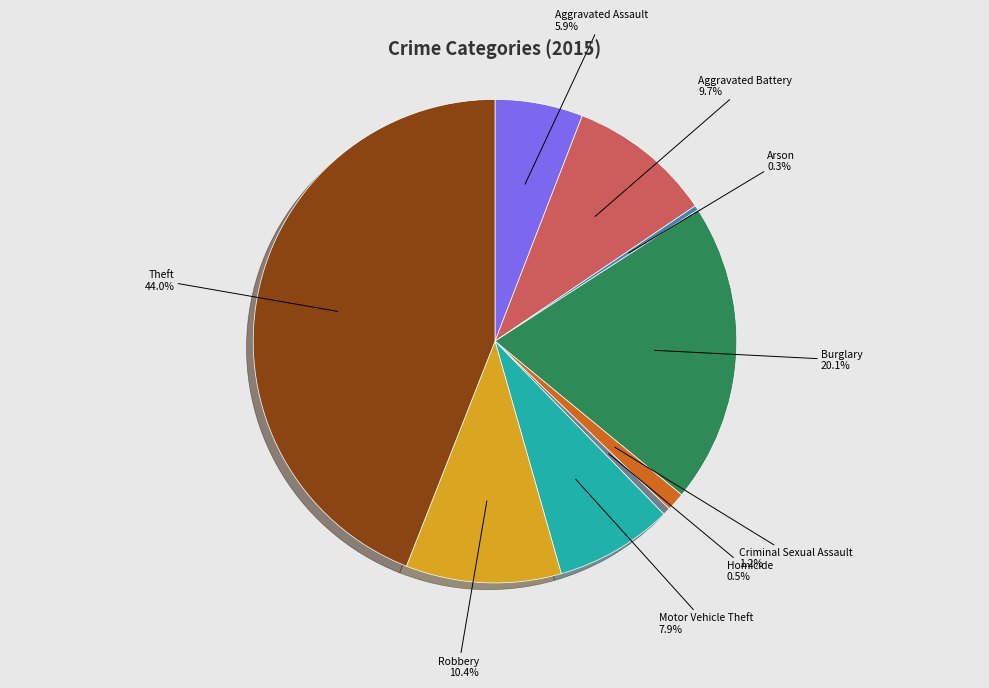

Does any single category account for the majority?

No